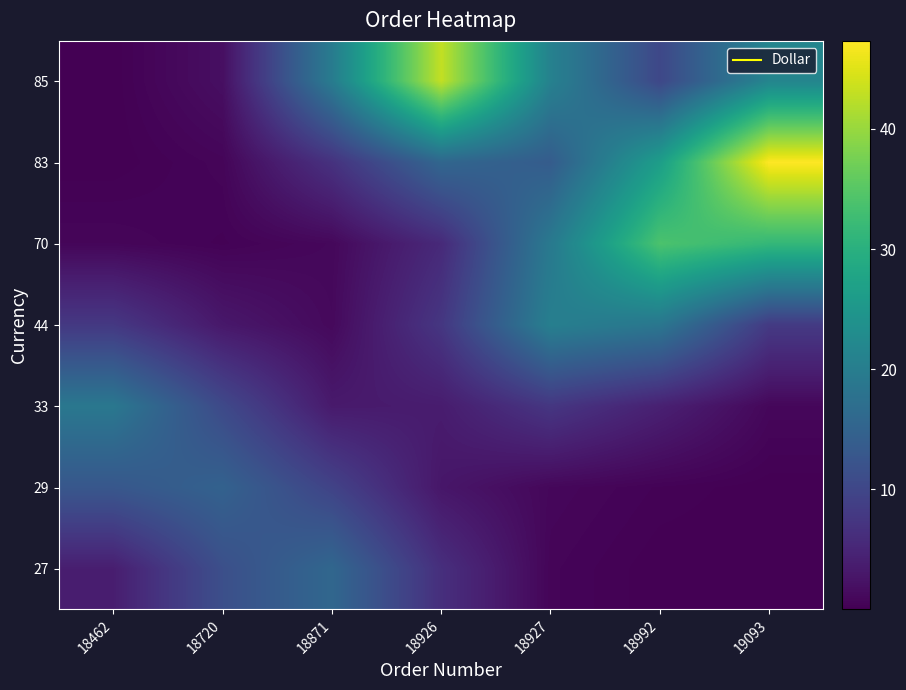

Reading right to left, extract all data points from this chart.

27: 19093=0.0	18992=0.0	18927=0.6	18926=6.4	18871=15.7	18720=11.4	18462=3.9
29: 19093=0.0	18992=0.3	18927=0.9	18926=2.9	18871=9.5	18720=14.8	18462=12.8
33: 19093=0.9	18992=4.3	18927=7.5	18926=3.6	18871=3.3	18720=10.5	18462=18.9
44: 19093=8.1	18992=18.7	18927=20.4	18926=7.5	18871=1.1	18720=3.1	18462=7.8
70: 19093=31.5	18992=34.0	18927=19.2	18926=5.6	18871=1.0	18720=0.3	18462=0.7
83: 19093=47.3	18992=26.4	18927=13.8	18926=15.6	18871=6.8	18720=0.7	18462=0.0
85: 19093=21.5	18992=10.2	18927=20.8	18926=43.0	18871=19.6	18720=1.9	18462=0.0